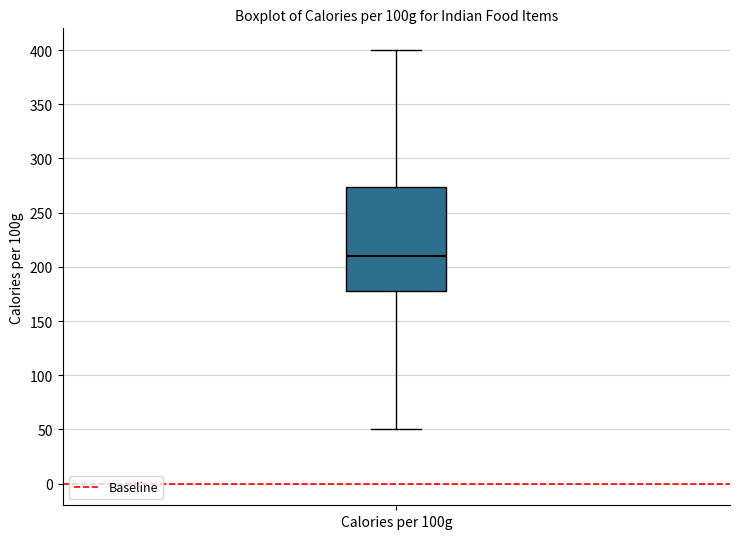

Read this box plot against the y-axis: the position of the median line, the range covered by the box, and the ends of both whiskers. The values are not printed on the chart, so give them approximately, as read against the axis.

median 210, box 180 to 275, whiskers 50 to 400